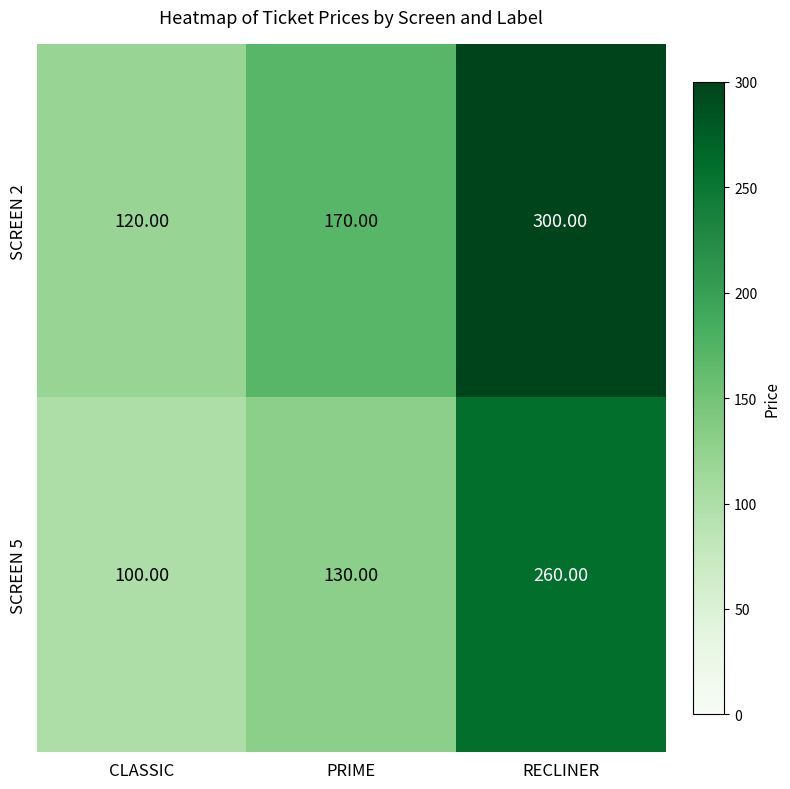

Which series has the largest range (max minus min)?

SCREEN 2